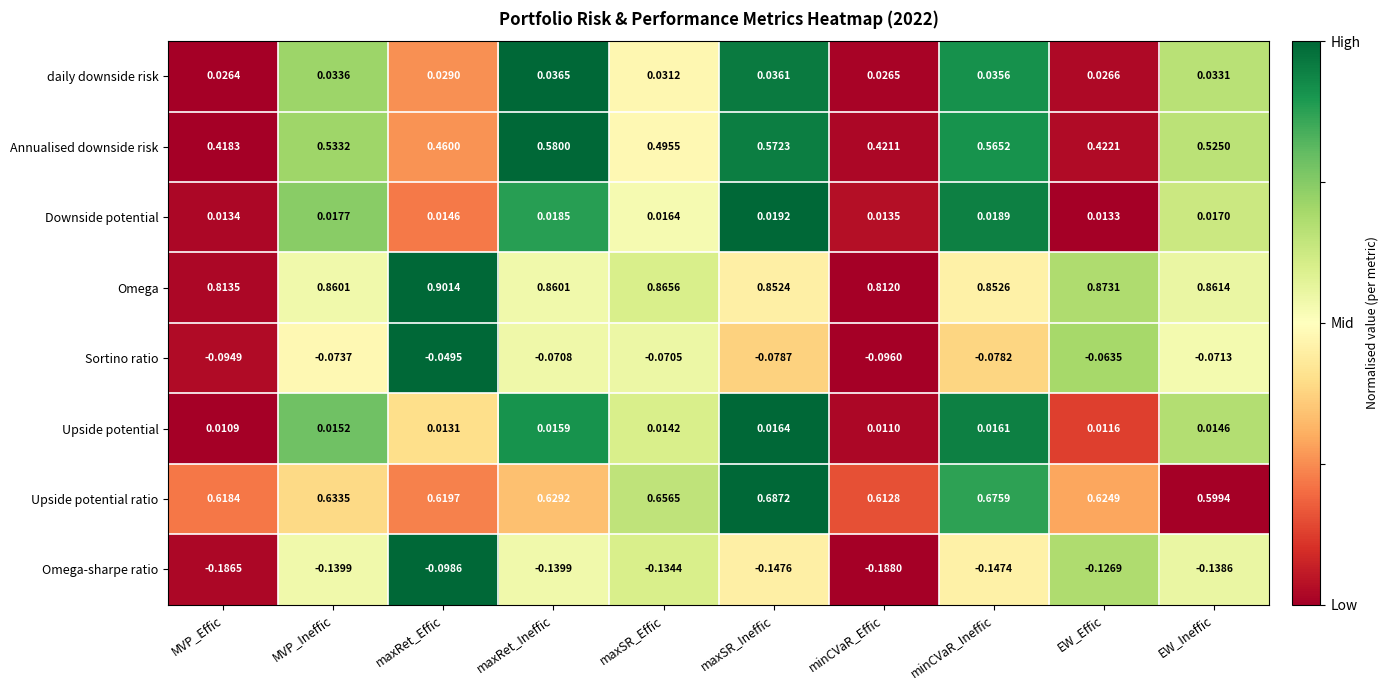

Which series has the largest range (max minus min)?

Annualised downside risk